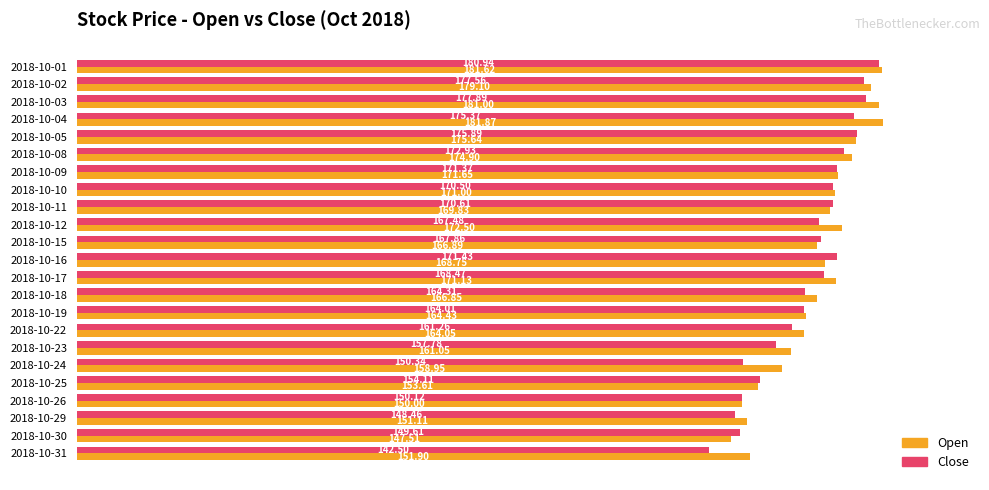

List the labels in order of Open value, largest first.

2018-10-04, 2018-10-01, 2018-10-03, 2018-10-02, 2018-10-05, 2018-10-08, 2018-10-12, 2018-10-09, 2018-10-17, 2018-10-10, 2018-10-11, 2018-10-16, 2018-10-15, 2018-10-18, 2018-10-19, 2018-10-22, 2018-10-23, 2018-10-24, 2018-10-25, 2018-10-31, 2018-10-29, 2018-10-26, 2018-10-30